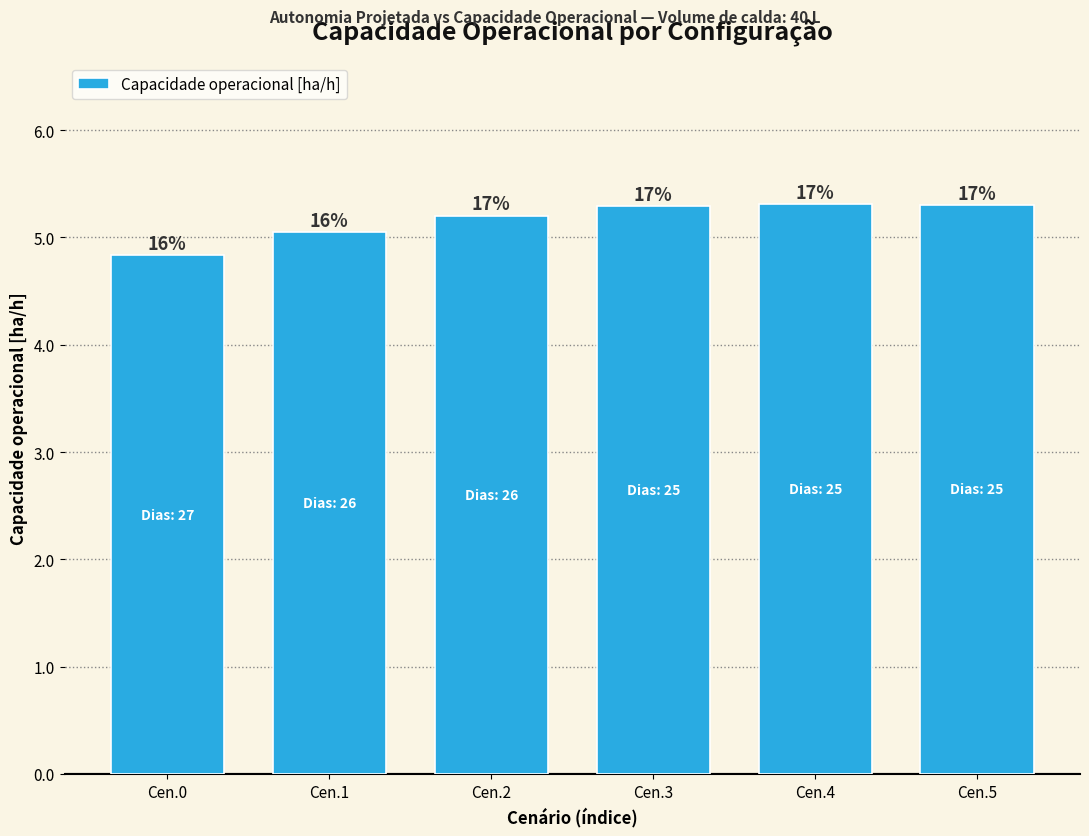

Does the chart contain any negative values?

No